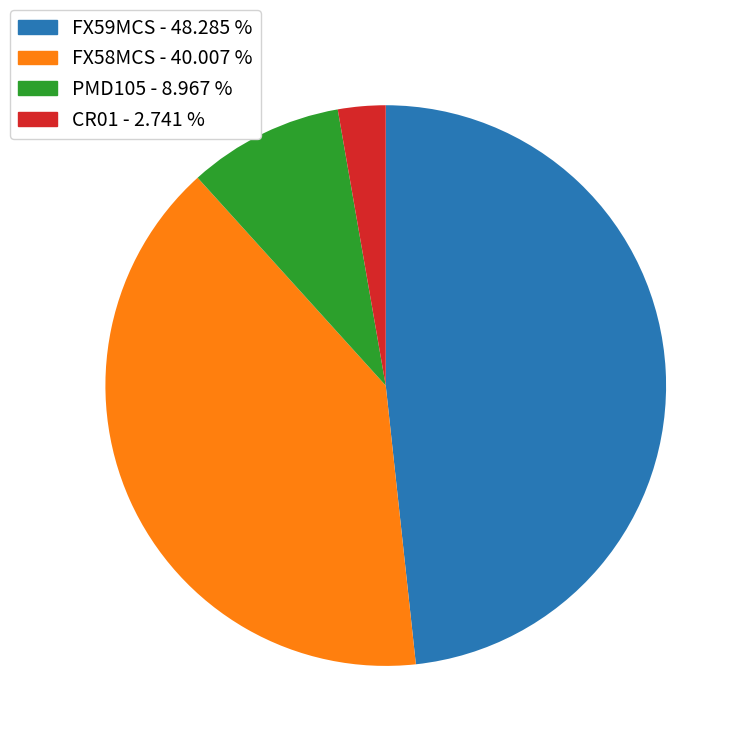

Which category has the smallest portion of the pie?

CR01